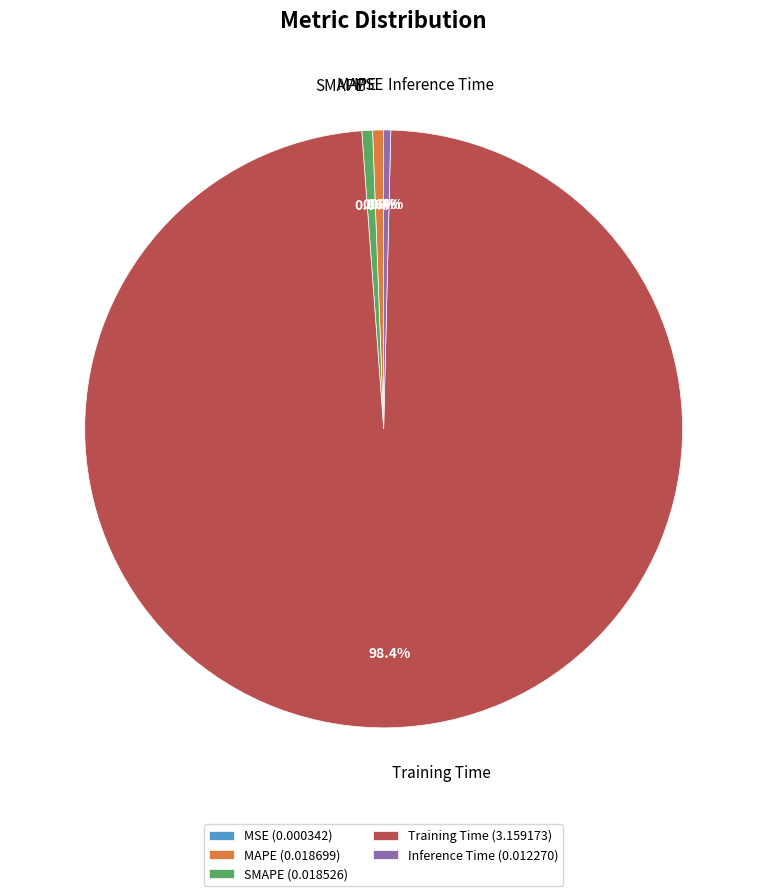

Which has a higher value, Inference Time or Training Time?

Training Time